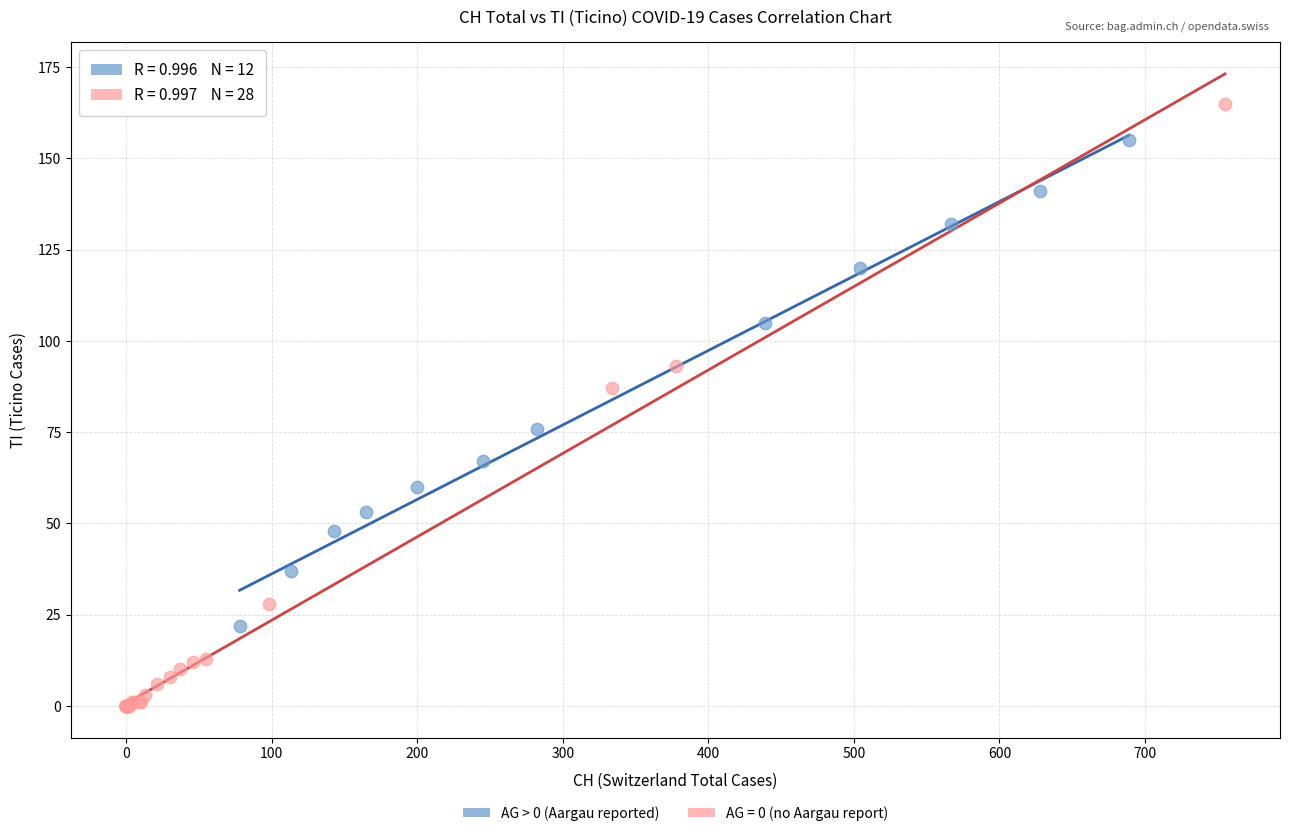

Which series reaches the minimum Y coordinate?

AG = 0 (no Aargau report)